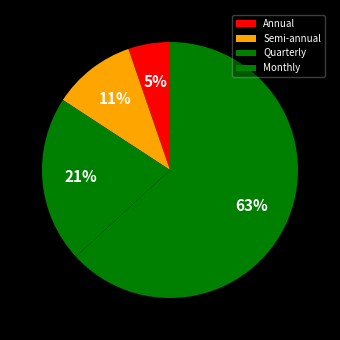

To the nearest percent, what portion does Annual represent?

5%